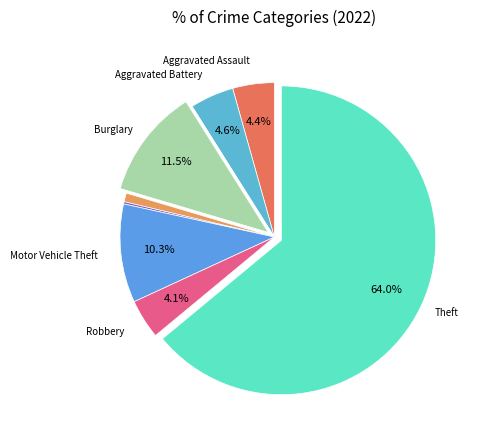

Which category accounts for the majority?

Theft